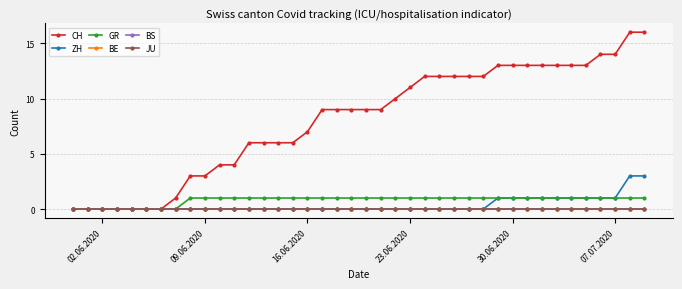

What is the difference between the second highest and second lowest values in the ZH series?

3